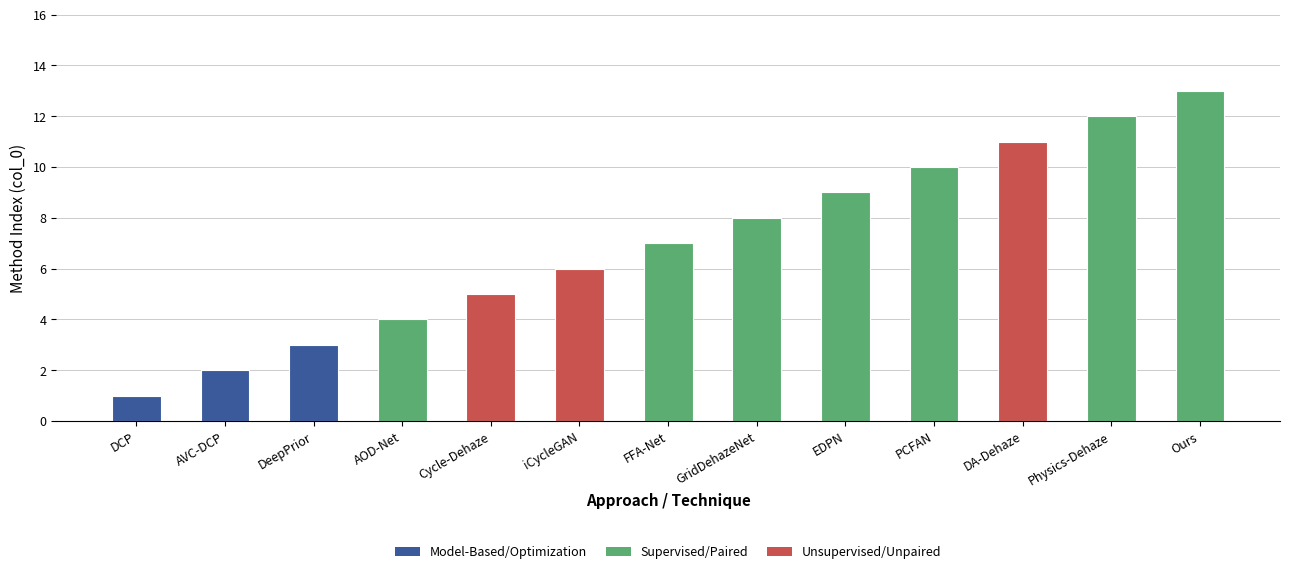

At which category does the chart reach its peak across all series?

Ours